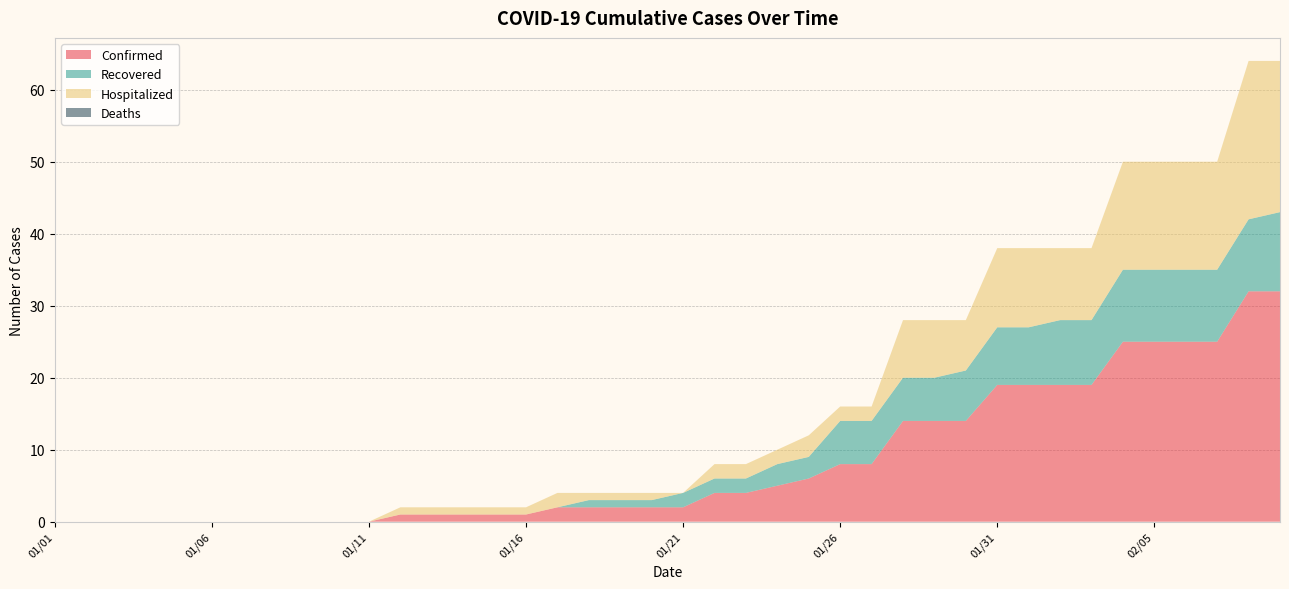

Reading left to right, what are all the values shown in this chart?

Confirmed: 0	0	0	0	0	0	0	0	0	0	0	1	1	1	1	1	2	2	2	2	2	4	4	5	6	8	8	14	14	14	19	19	19	19	25	25	25	25	32	32
Recovered: 0	0	0	0	0	0	0	0	0	0	0	0	0	0	0	0	0	1	1	1	2	2	2	3	3	6	6	6	6	7	8	8	9	9	10	10	10	10	10	11
Hospitalized: 0	0	0	0	0	0	0	0	0	0	0	1	1	1	1	1	2	1	1	1	0	2	2	2	3	2	2	8	8	7	11	11	10	10	15	15	15	15	22	21
Deaths: 0	0	0	0	0	0	0	0	0	0	0	0	0	0	0	0	0	0	0	0	0	0	0	0	0	0	0	0	0	0	0	0	0	0	0	0	0	0	0	0